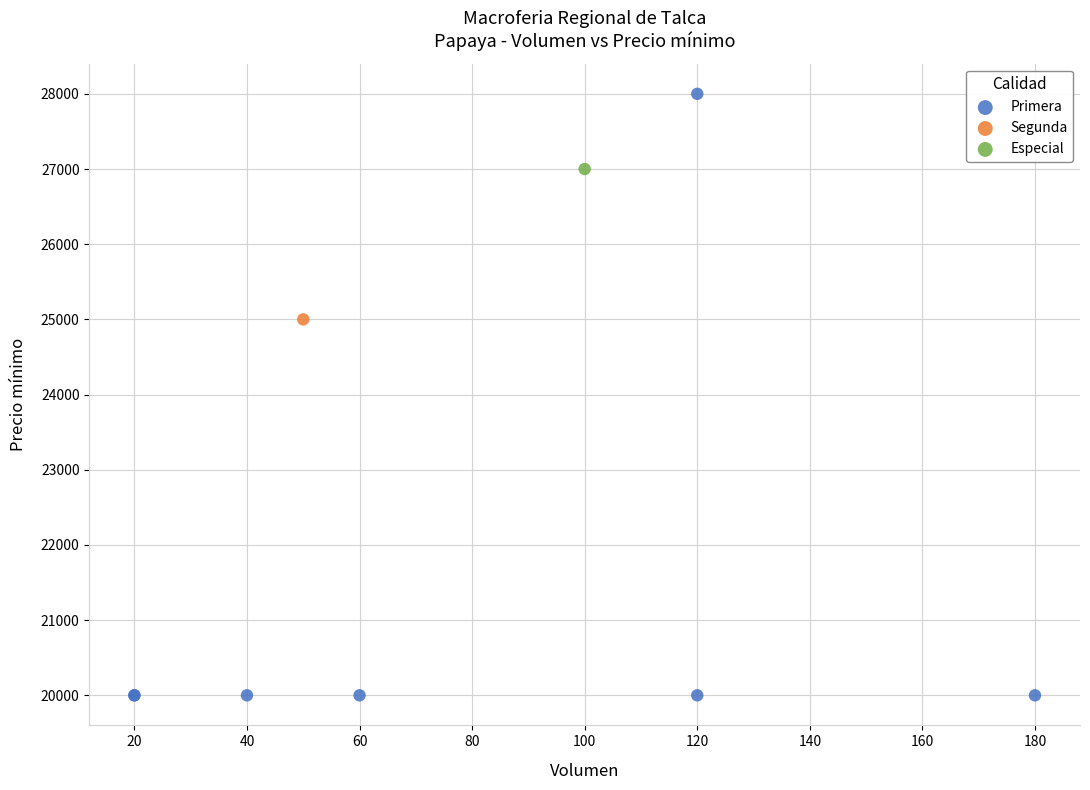

What are all the series names shown in the legend?

Primera, Segunda, Especial